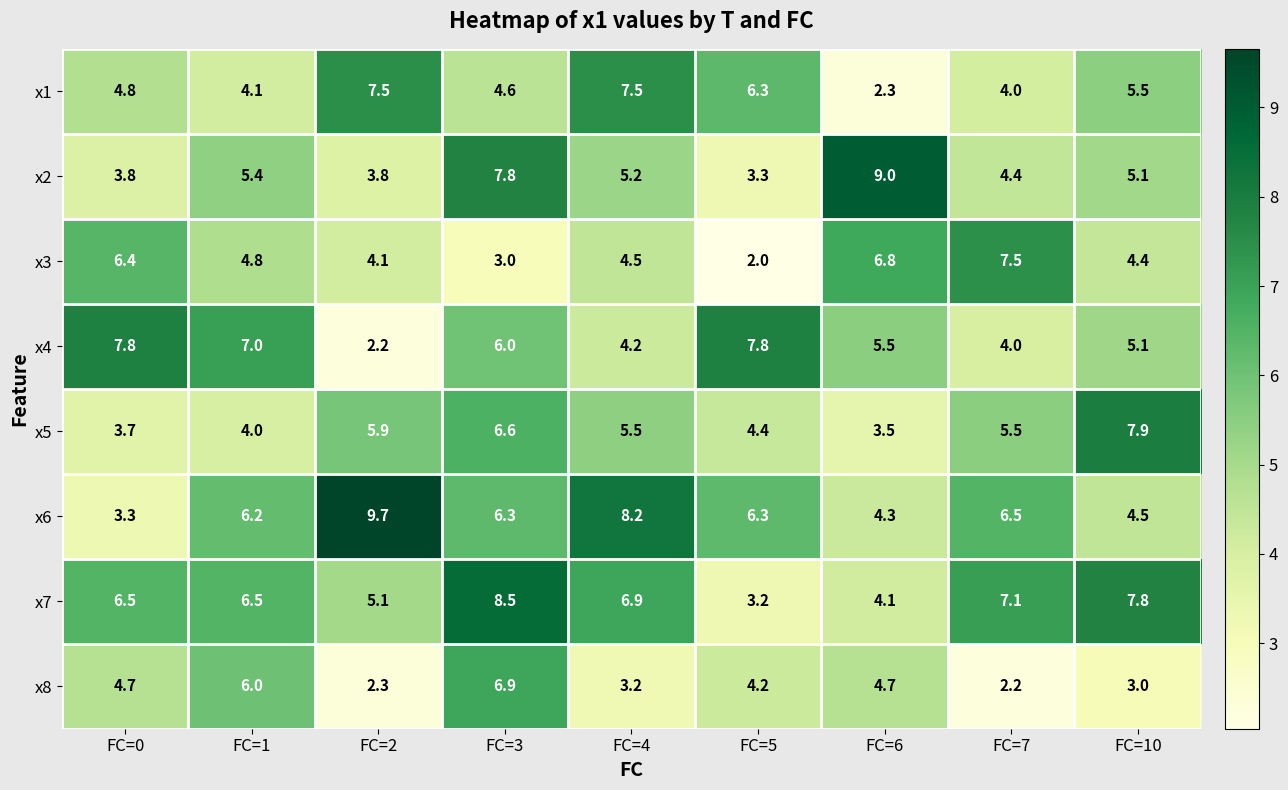

At which label is x6 closest to 6?

FC=1